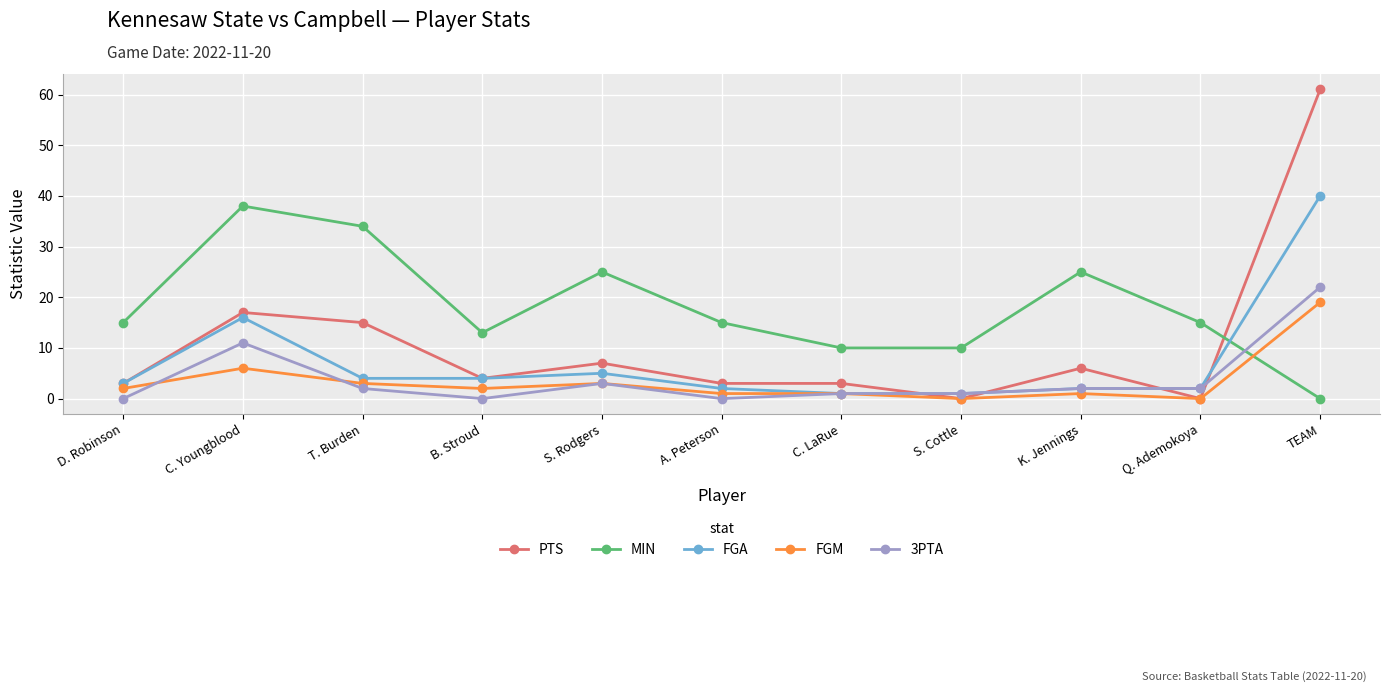

True or false: PTS has more than 2 interior local peaks.

True